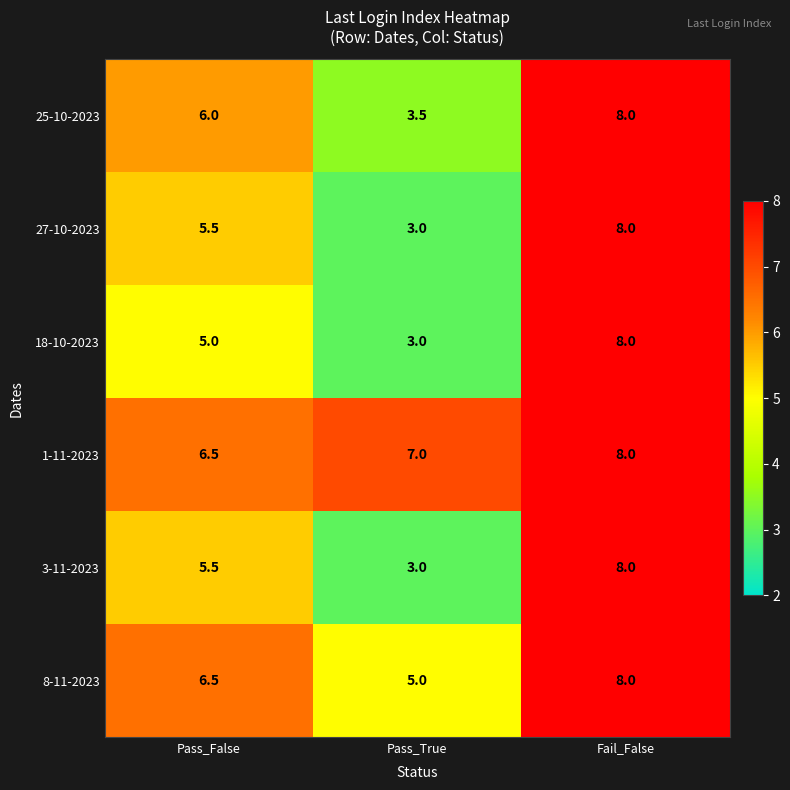

Reading left to right, extract all data points from this chart.

25-10-2023: Pass_False=6.0	Pass_True=3.5	Fail_False=8.0
27-10-2023: Pass_False=5.5	Pass_True=3.0	Fail_False=8.0
18-10-2023: Pass_False=5.0	Pass_True=3.0	Fail_False=8.0
1-11-2023: Pass_False=6.5	Pass_True=7.0	Fail_False=8.0
3-11-2023: Pass_False=5.5	Pass_True=3.0	Fail_False=8.0
8-11-2023: Pass_False=6.5	Pass_True=5.0	Fail_False=8.0